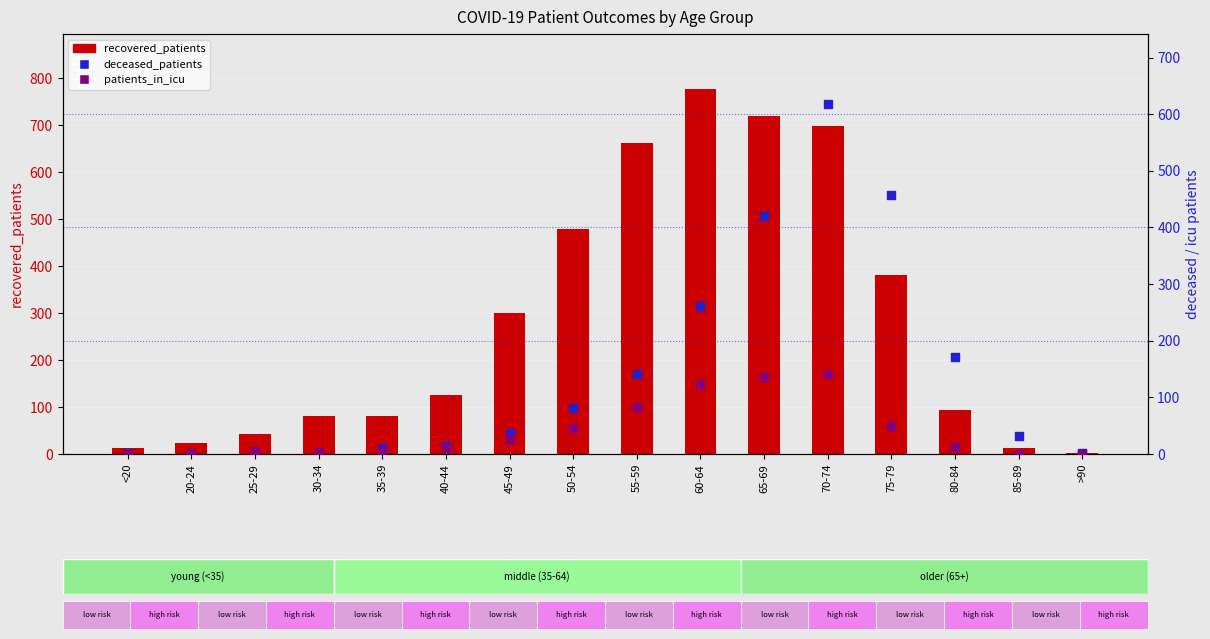

Which series contains the highest Y value?

recovered_patients